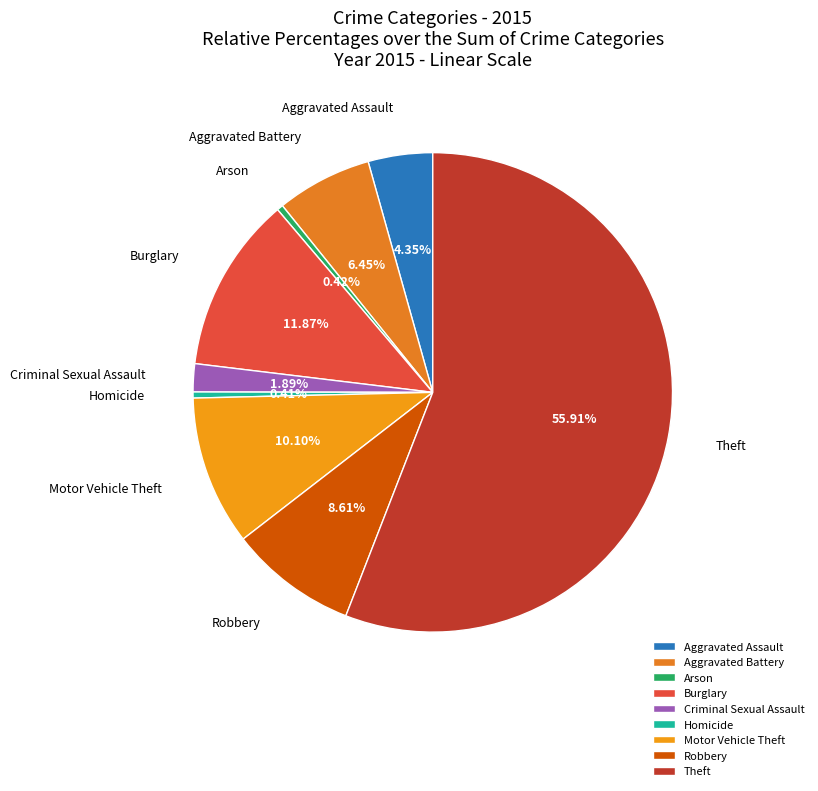

What percentage is the Aggravated Assault slice, to the nearest percent?

4%